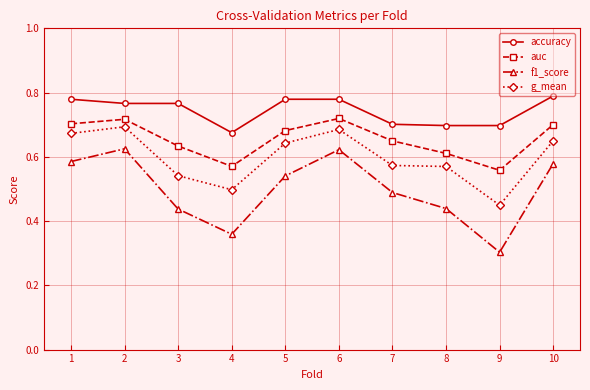

Which series has the largest total across all categories?

accuracy